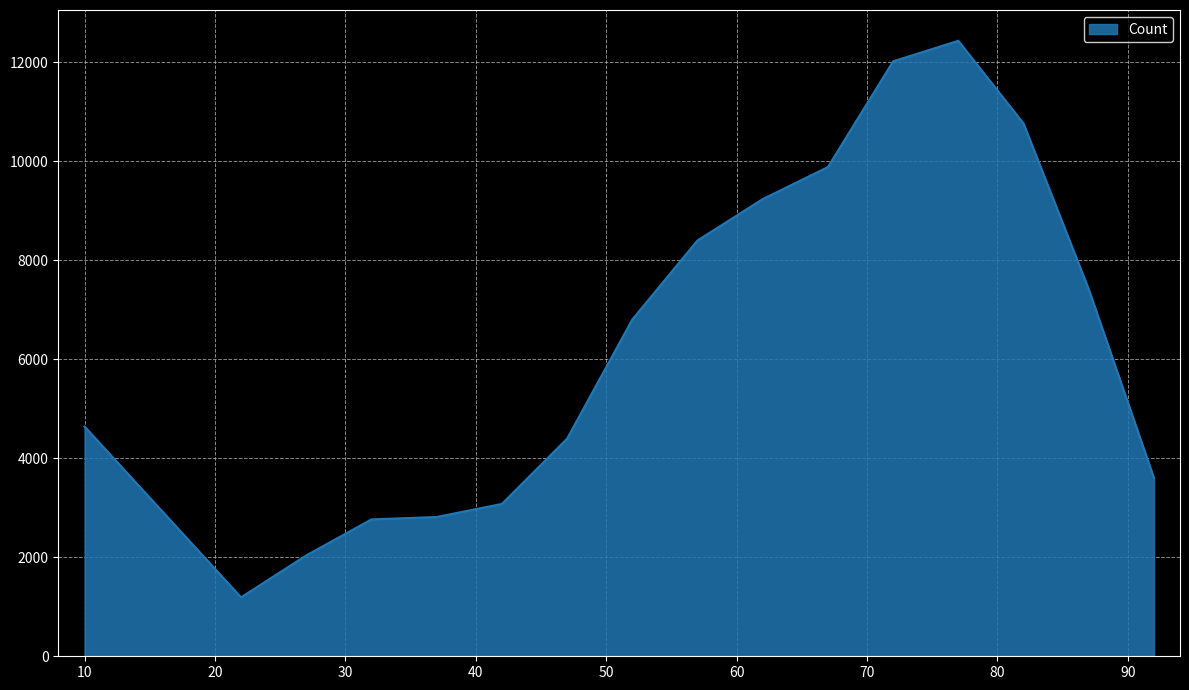

How many lines are shown in the chart?

1